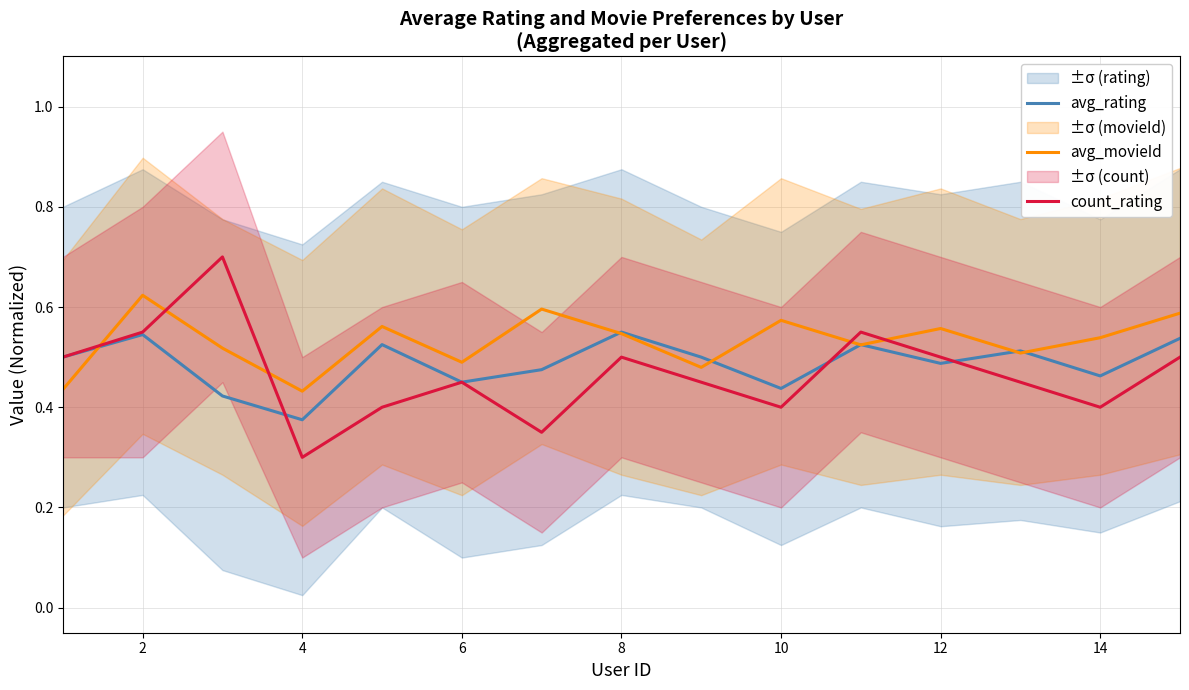

How many intersections are there between avg_movieId and count_rating?

5